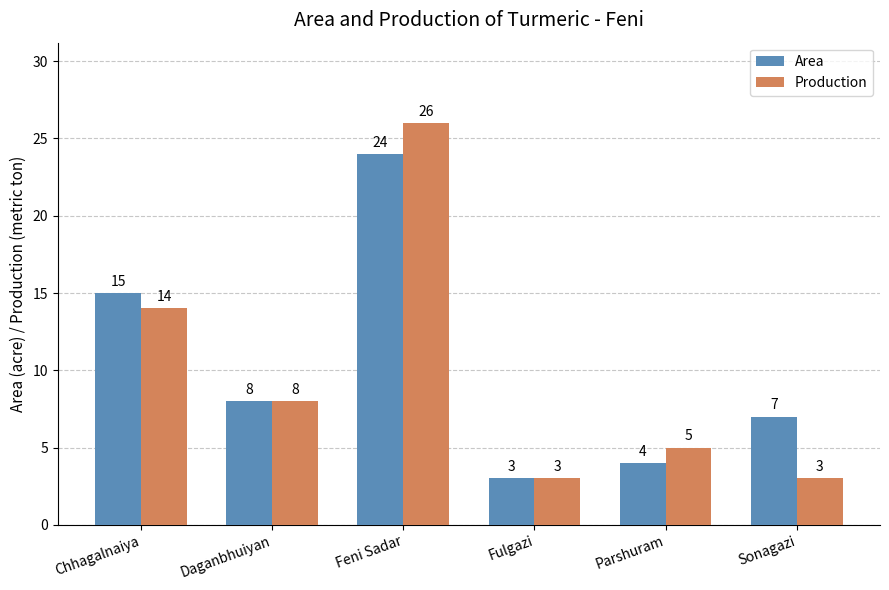

What is the difference between the Area values at Feni Sadar and Chhagalnaiya?

9